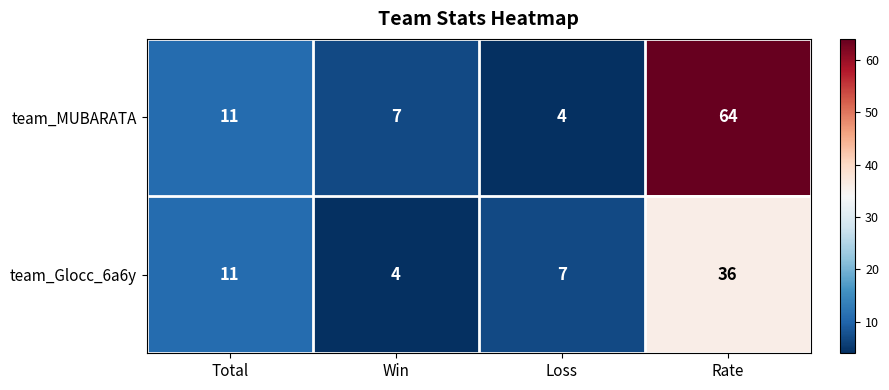

What is the difference between the second highest and minimum values in the team_Glocc_6a6y series?

7